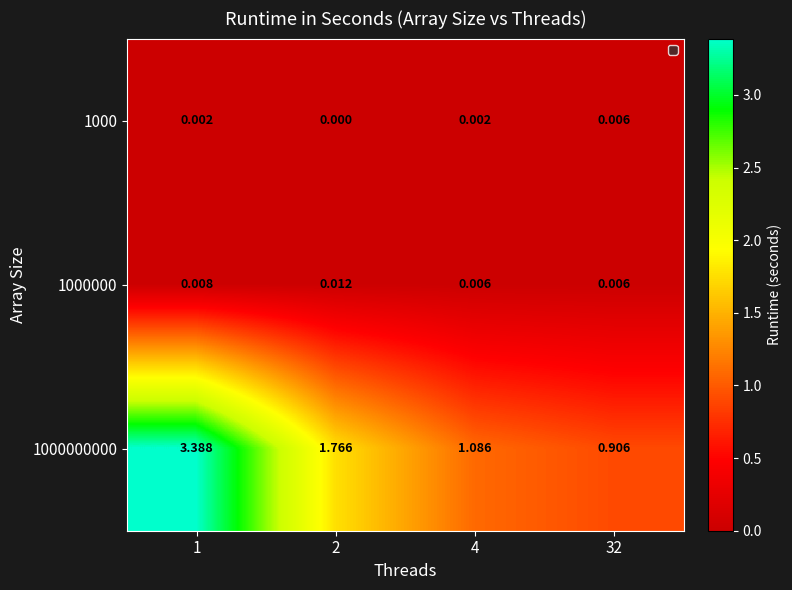

Is the value of 1000 at 32 greater than the value of 1000000 at 2?

No